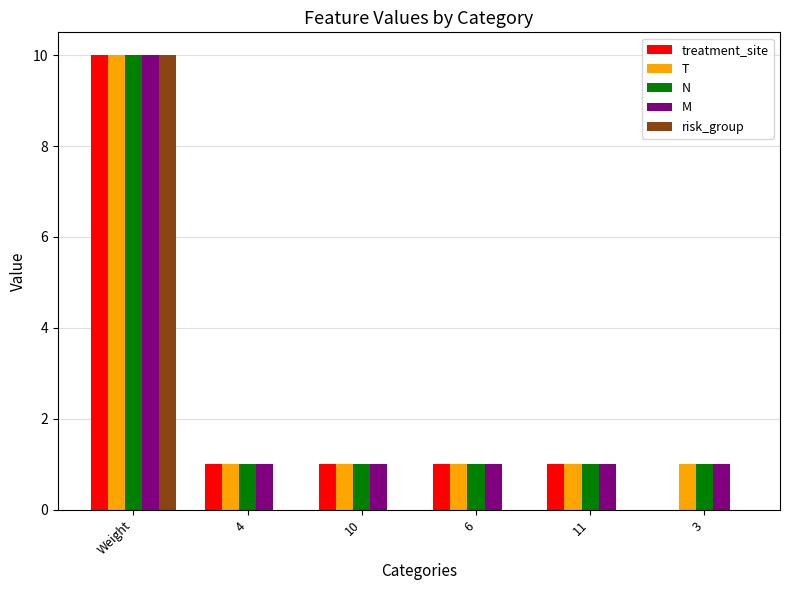

What is the sum of the risk_group values at Weight and 4?

10